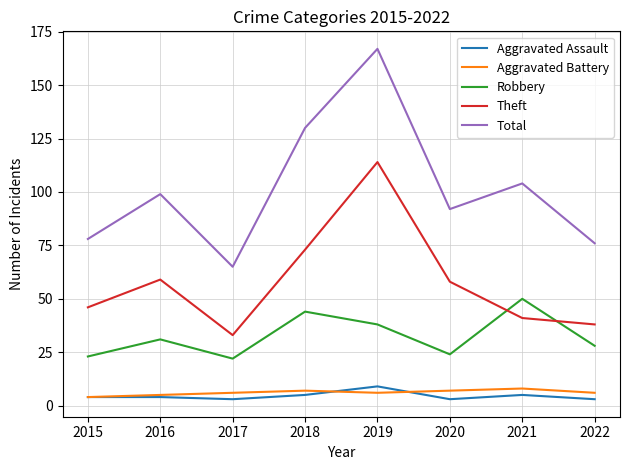

What is the sum of the Theft values at 2016 and 2019?

173